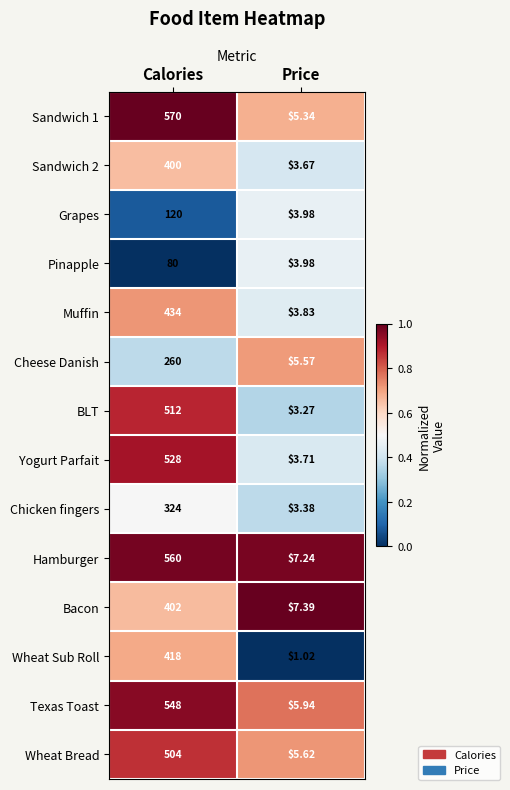

At which category is the sum across all series the highest?

Calories